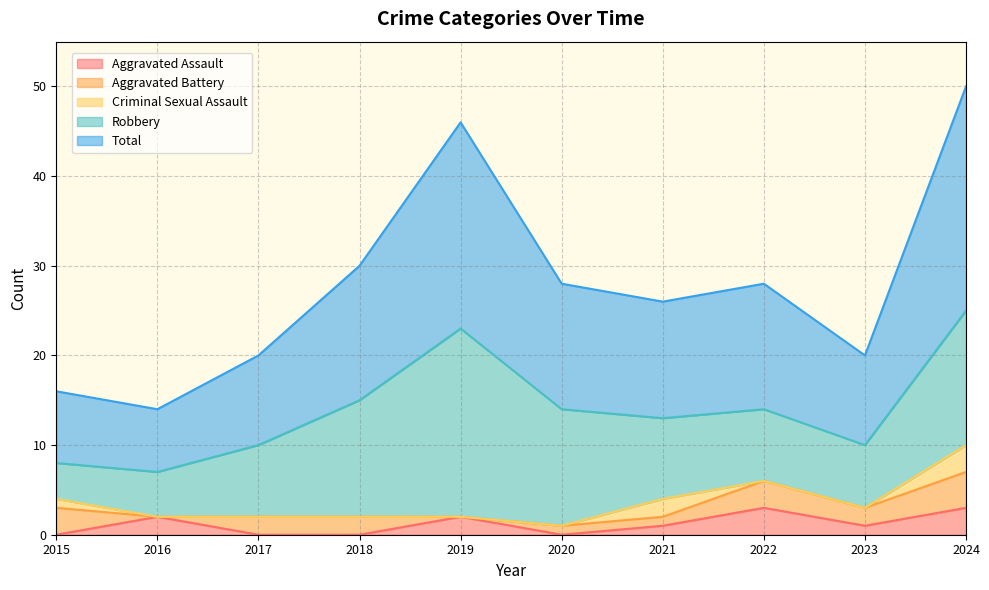

Is the value of Aggravated Battery at 2015 greater than the value of Robbery at 2020?

No